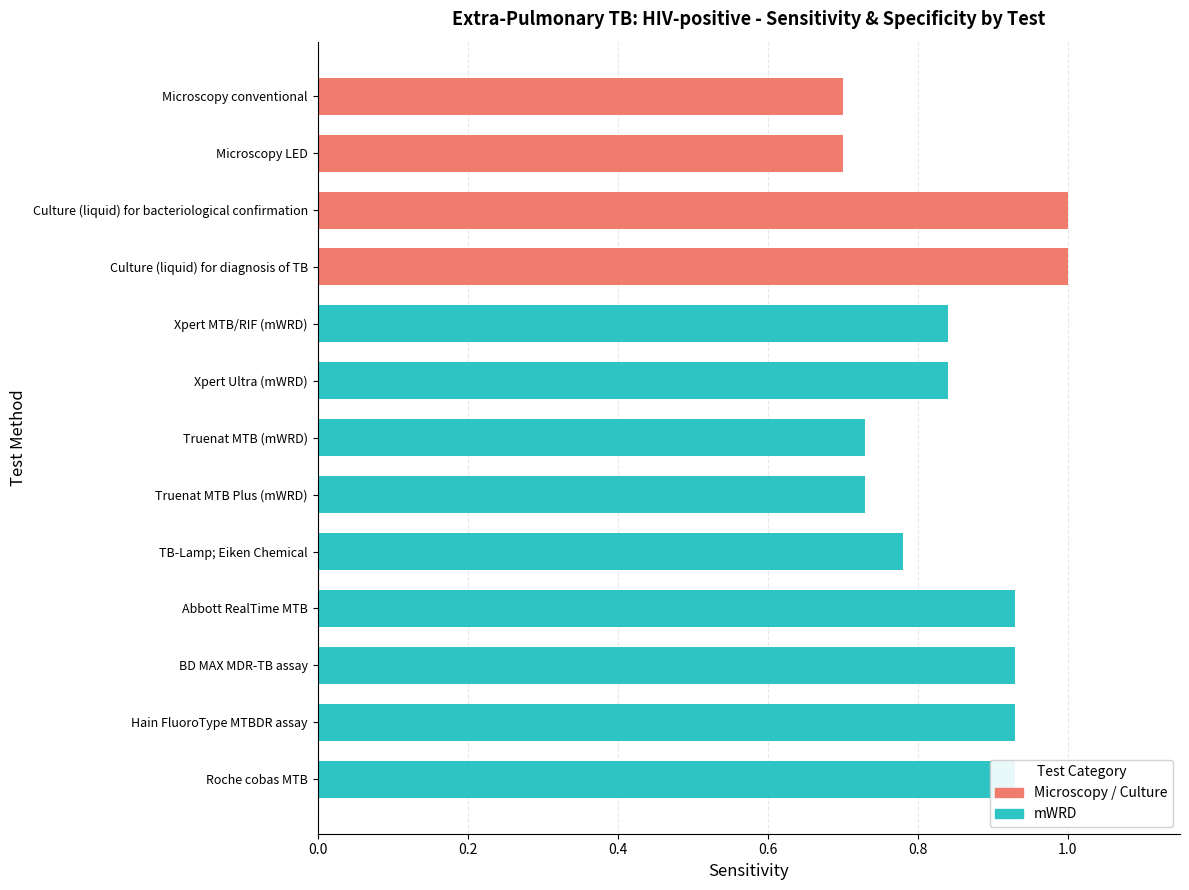

The value at Abbott RealTime MTB is 0.9. True or false?

True